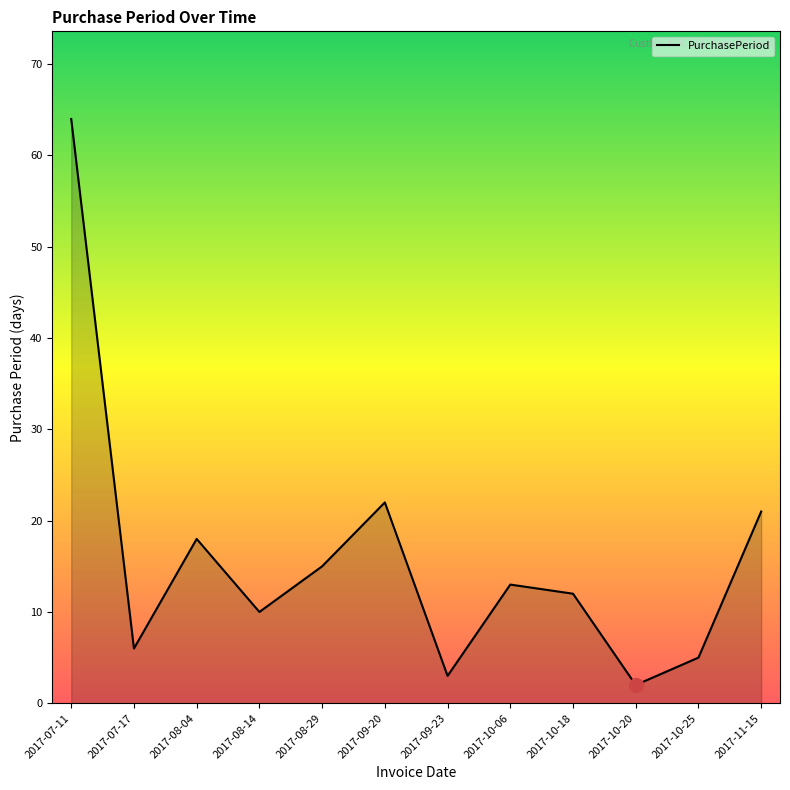

What is the change in value from 2017-08-04 to 2017-09-23?

-15